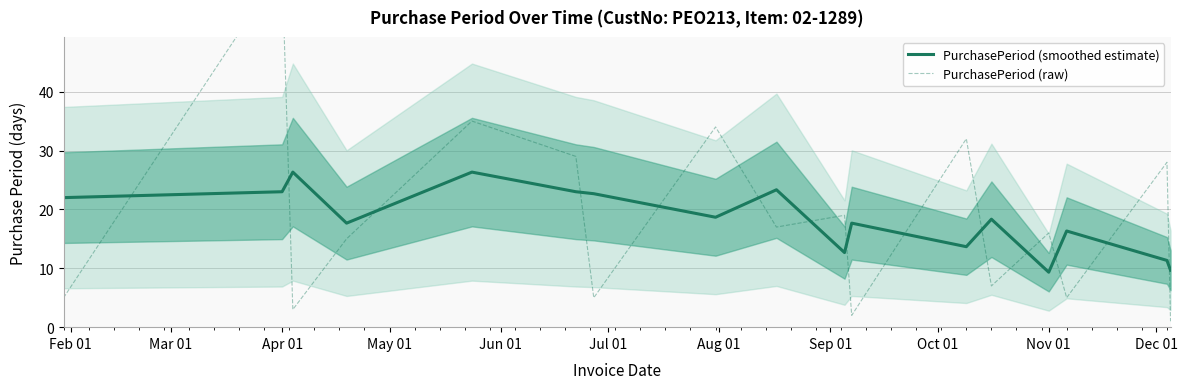

How many lines are shown in the chart?

2